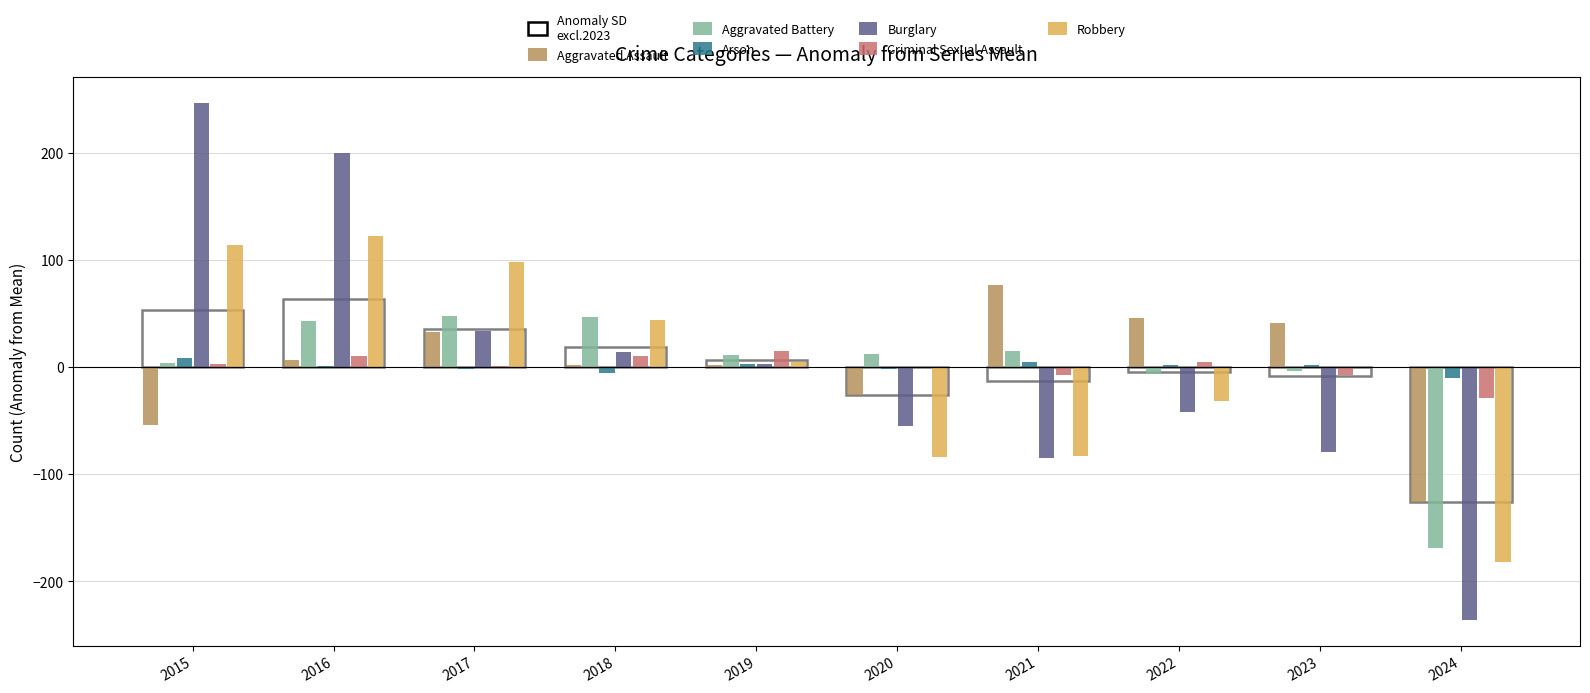

Is it true that Burglary equals 33.9 at 2017?

True